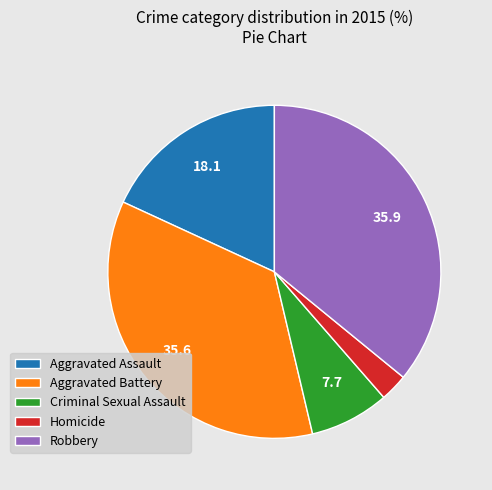

The Aggravated Battery slice represents 36% of the pie. True or false?

True